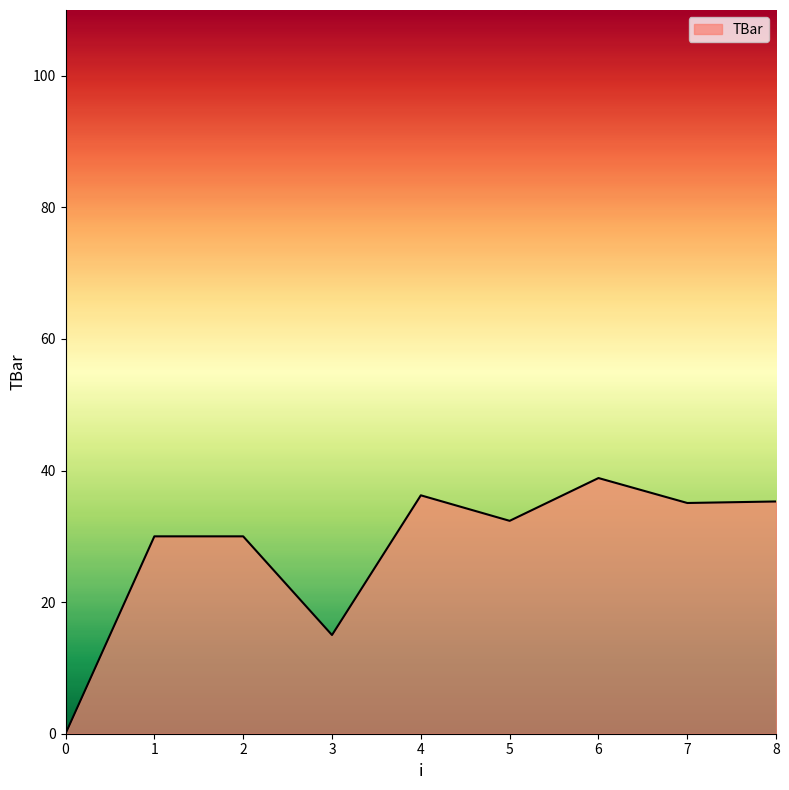

How many series are shown in this chart?

1